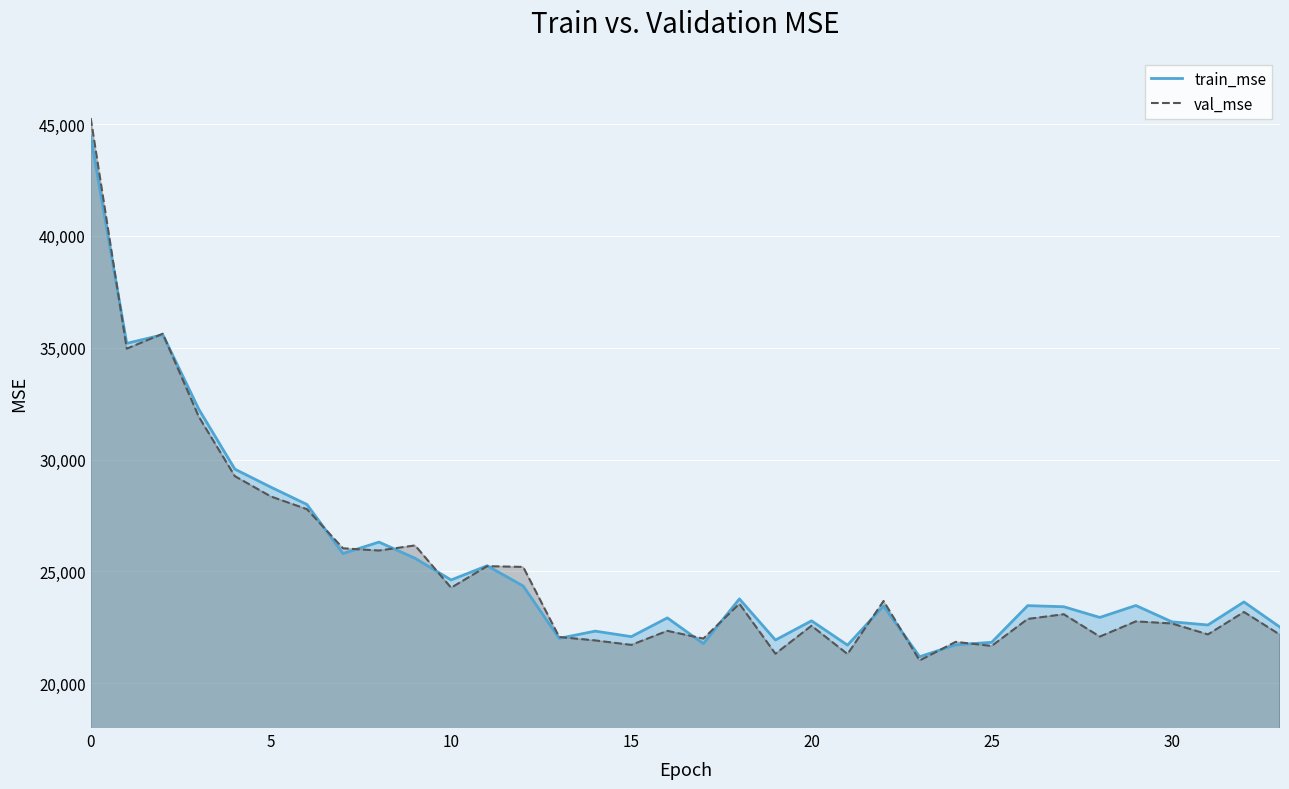

What is the lowest value of the val_mse series?

21020.7